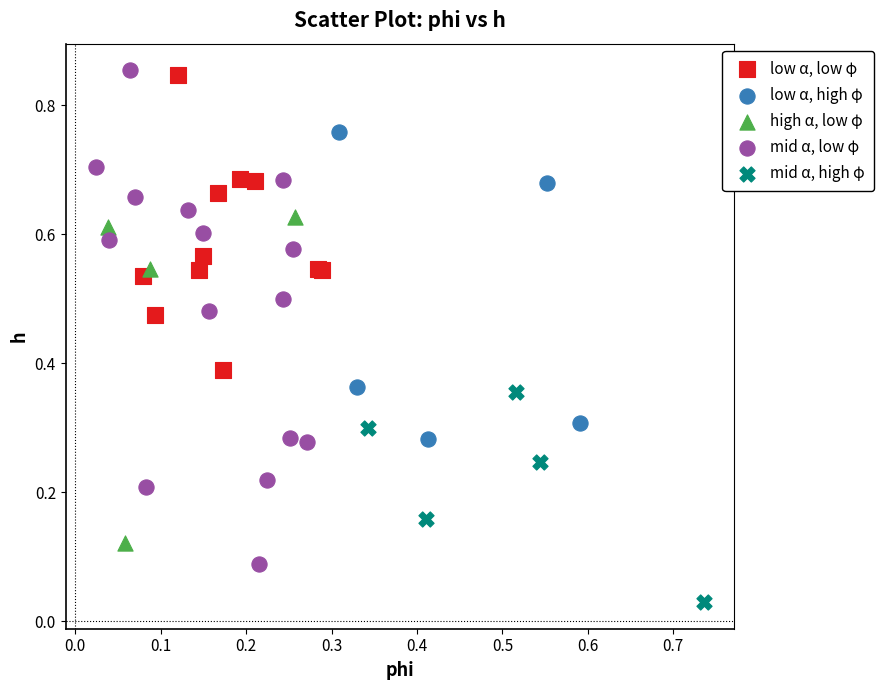

Which series has the widest spread of Y values?

mid α, low φ